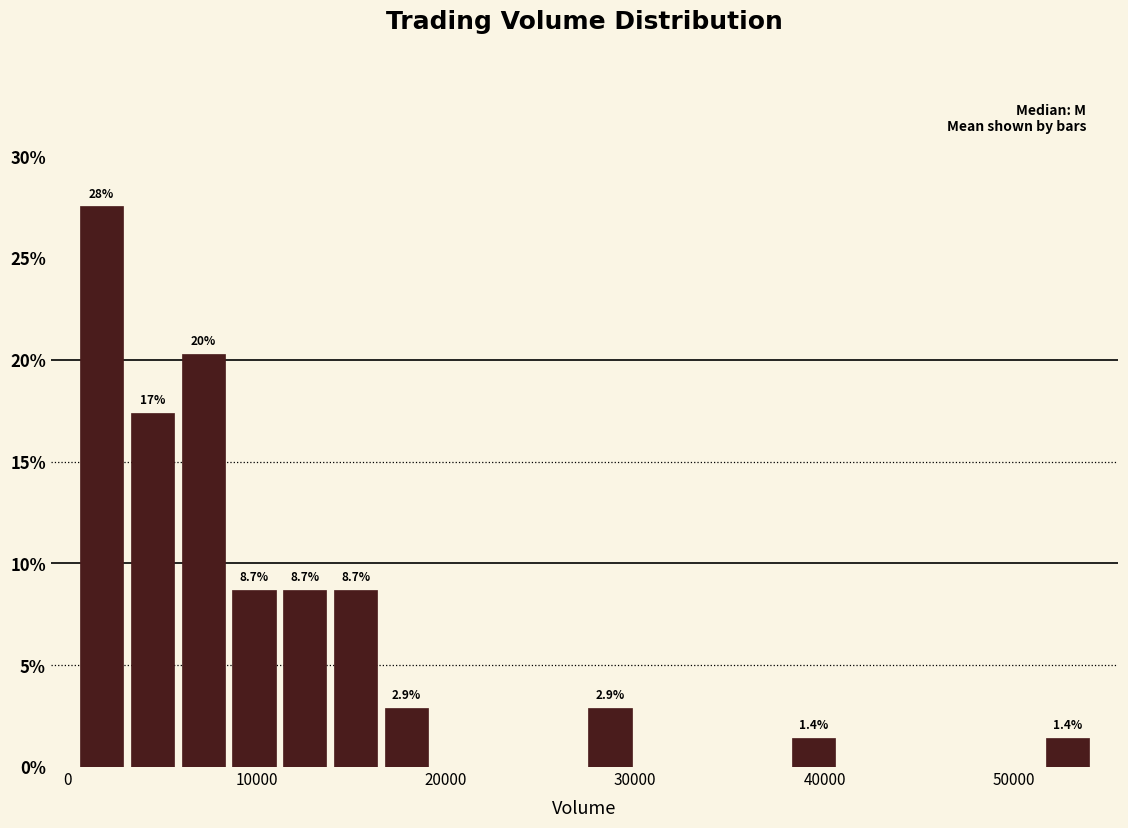

Around what value on the x-axis is the tallest bar? Give the approximate position of its centre, as read against the axis.

2000